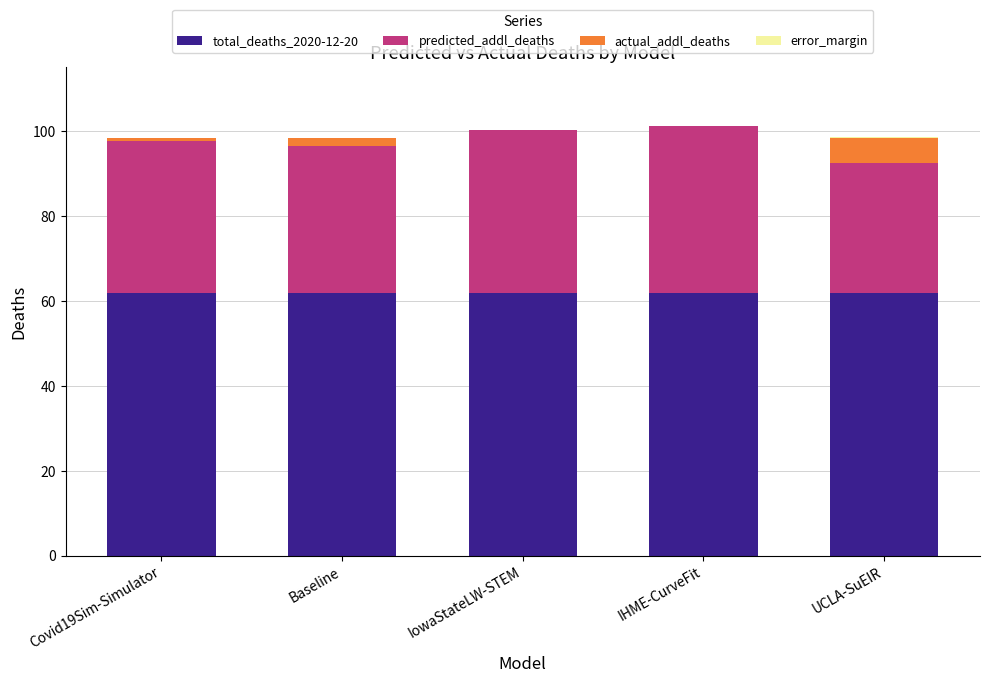

The value of total_deaths_2020-12-20 at IHME-CurveFit is 61.8. True or false?

True